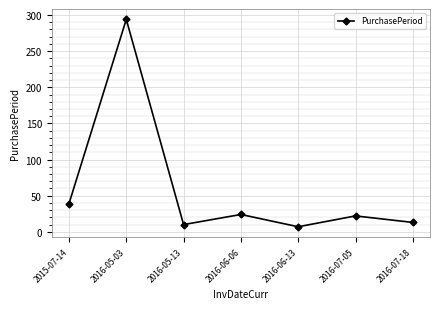

What is the label of the 2nd point from the right?

2016-07-05